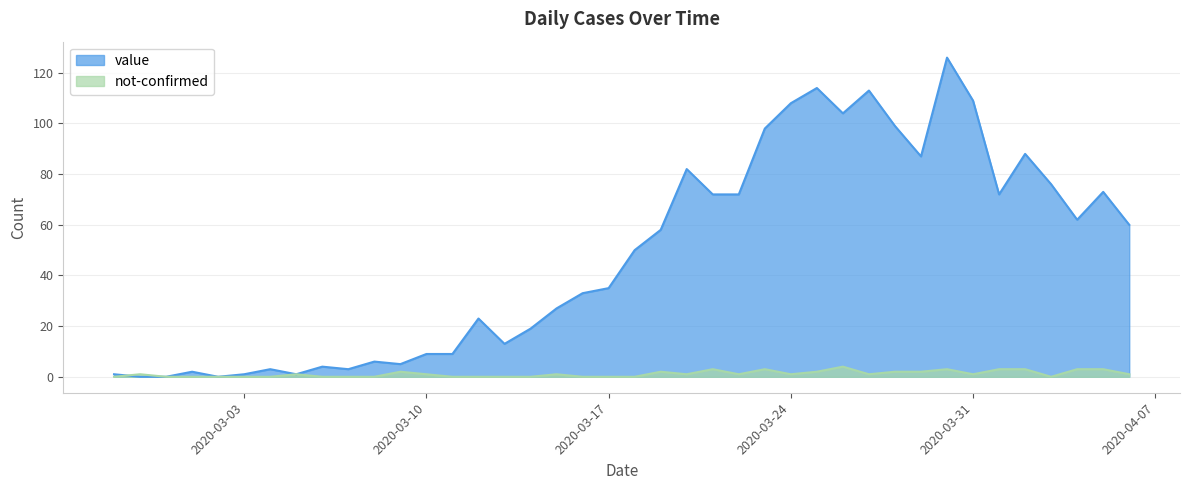

What is the sum of the not-confirmed values at 2020-03-11 and 2020-03-15?

1